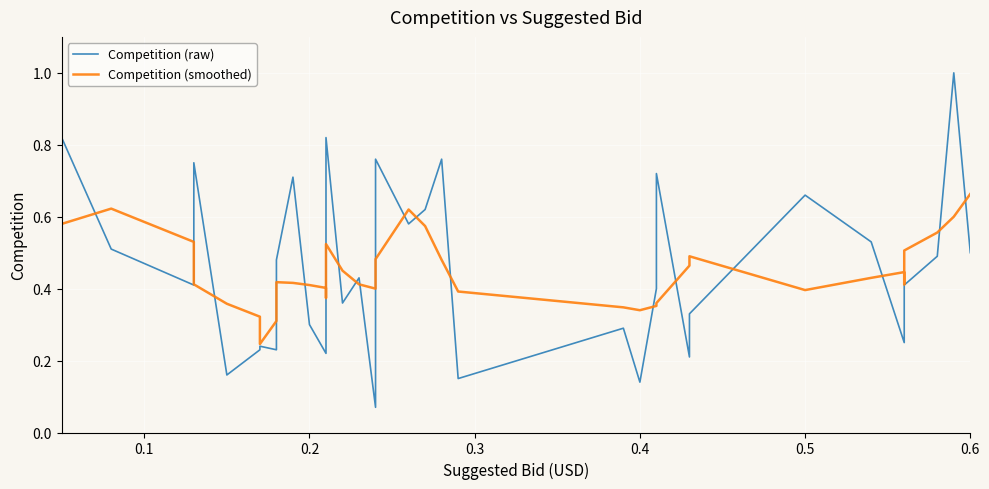

Is the value of Competition (raw) at 33 greater than the value of Competition (smoothed) at 24?

Yes